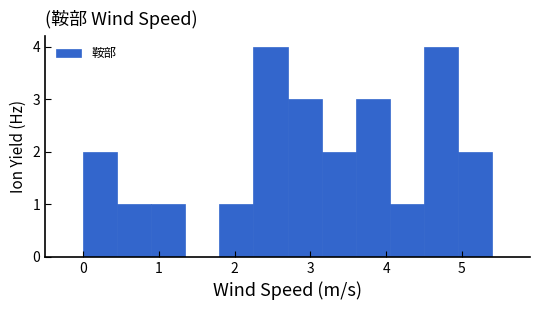

Reading left to right, transcribe this chart: for each bar, give the range it covers on the x-axis and its height. Neither the bar edges nor the heights are printed on the chart, so give them approximately, as read against the axes.

0.00 to 0.45: 2
0.45 to 0.90: 1
0.90 to 1.35: 1
1.35 to 1.80: 0
1.80 to 2.25: 1
2.25 to 2.70: 4
2.70 to 3.15: 3
3.15 to 3.60: 2
3.60 to 4.05: 3
4.05 to 4.50: 1
4.50 to 4.95: 4
4.95 to 5.40: 2